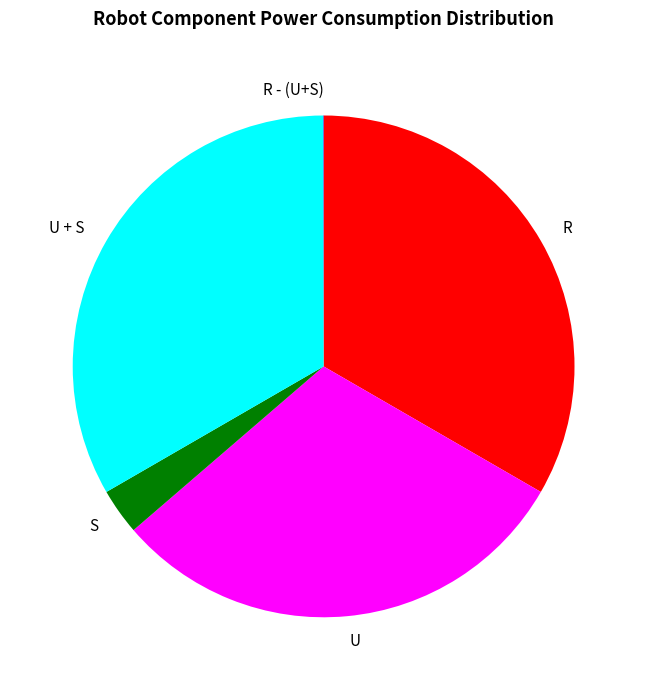

Is the sum of S and U + S greater than half?

No